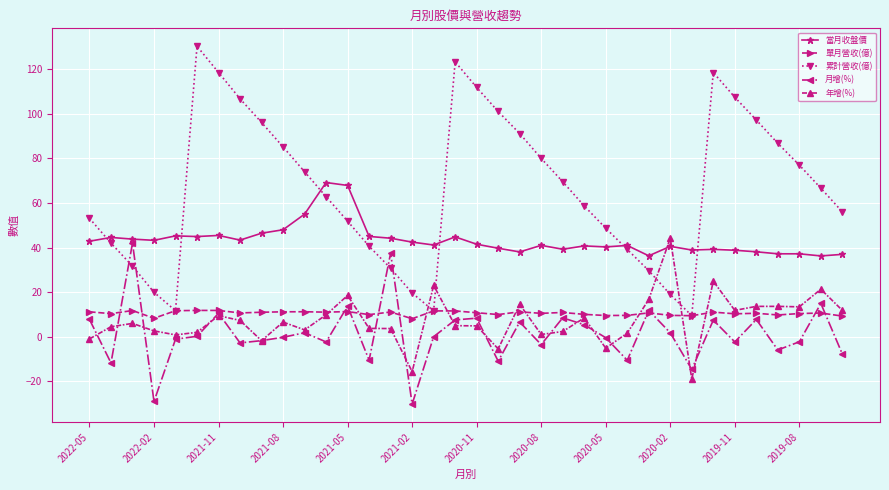

What is the maximum value for 年增(%)?

44.2